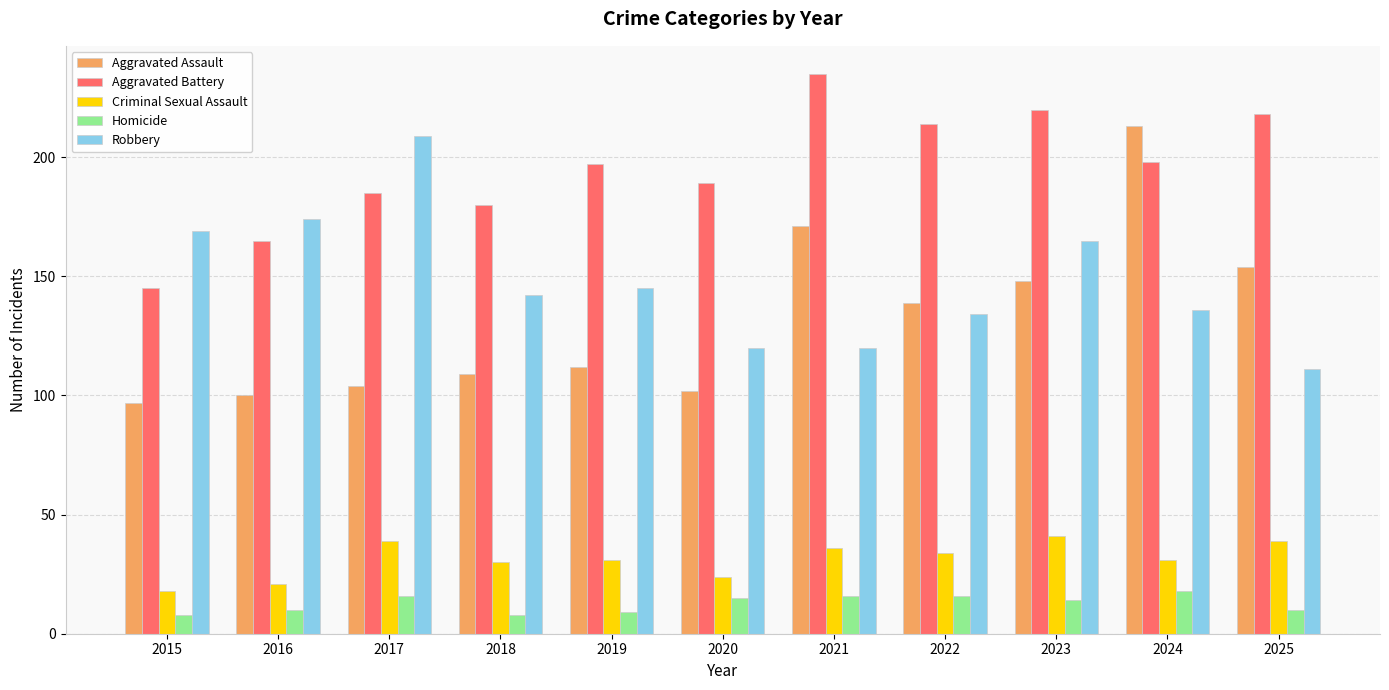

What is the difference between the maximum and minimum values in the Aggravated Battery series?

90